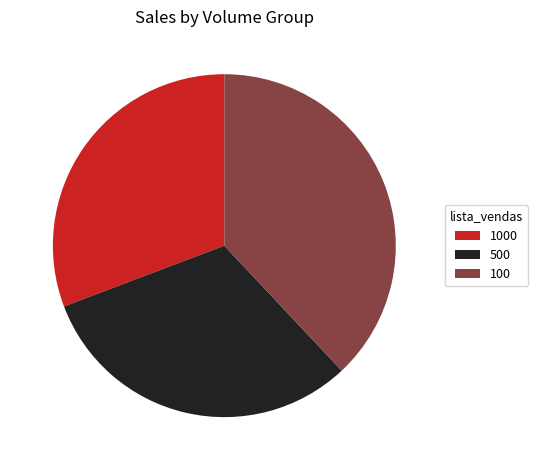

Is there any slice that represents more than half of the pie?

No